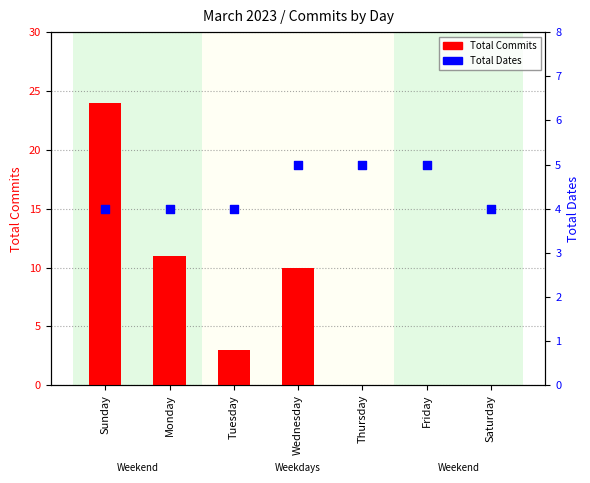

Is the value of Total Commits at Thursday greater than the value of Total Dates at Saturday?

No